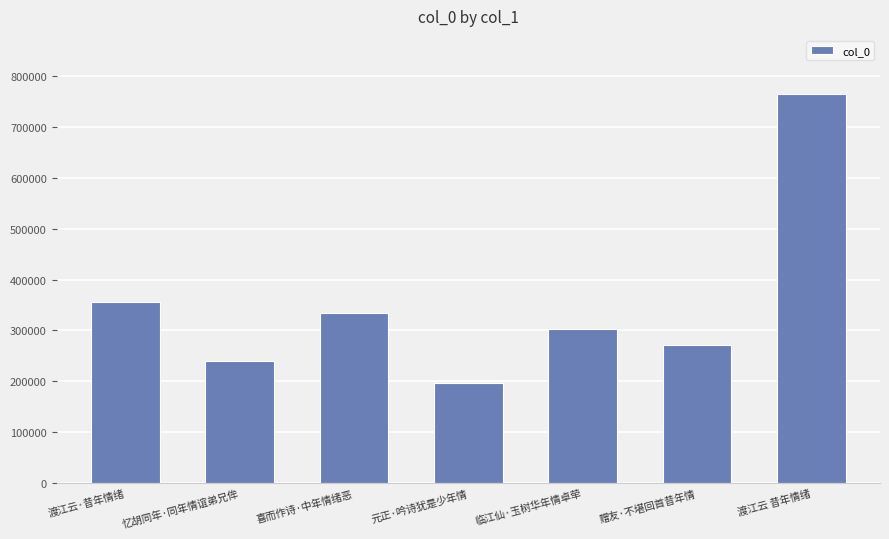

Rank the categories by value from lowest to highest.

元正·吟诗犹是少年情, 忆胡同年·同年情谊弟兄侔, 赠友·不堪回首昔年情, 临江仙·玉树华年情卓荦, 喜而作诗·中年情绪恶, 渡江云·昔年情绪, 渡江云 昔年情绪